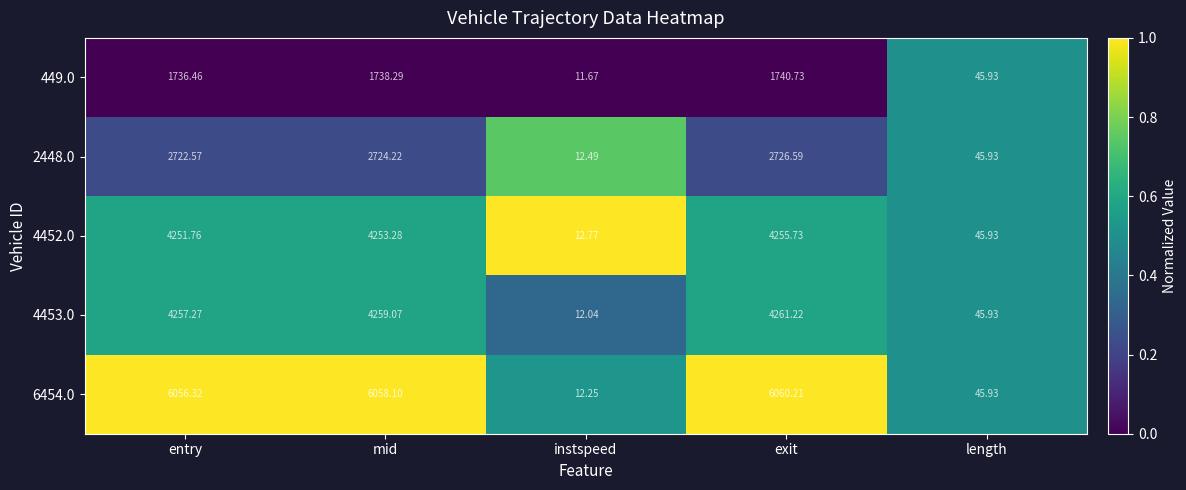

List the labels in order of 4452.0 value, largest first.

exit, mid, entry, length, instspeed